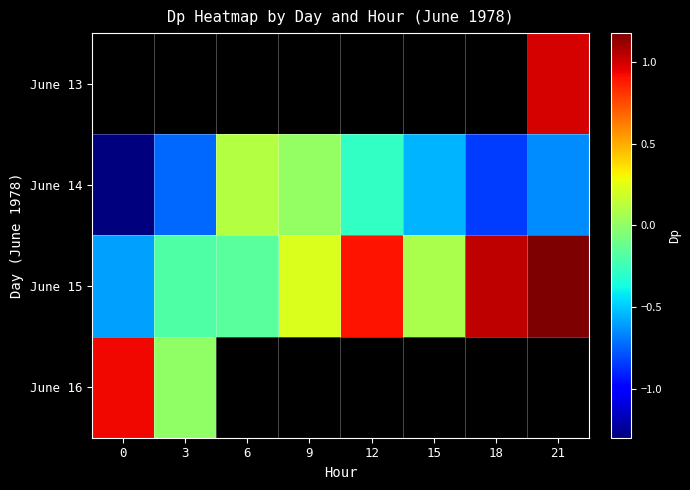

List the labels in order of June 15 value, smallest first.

0, 3, 6, 15, 9, 12, 18, 21